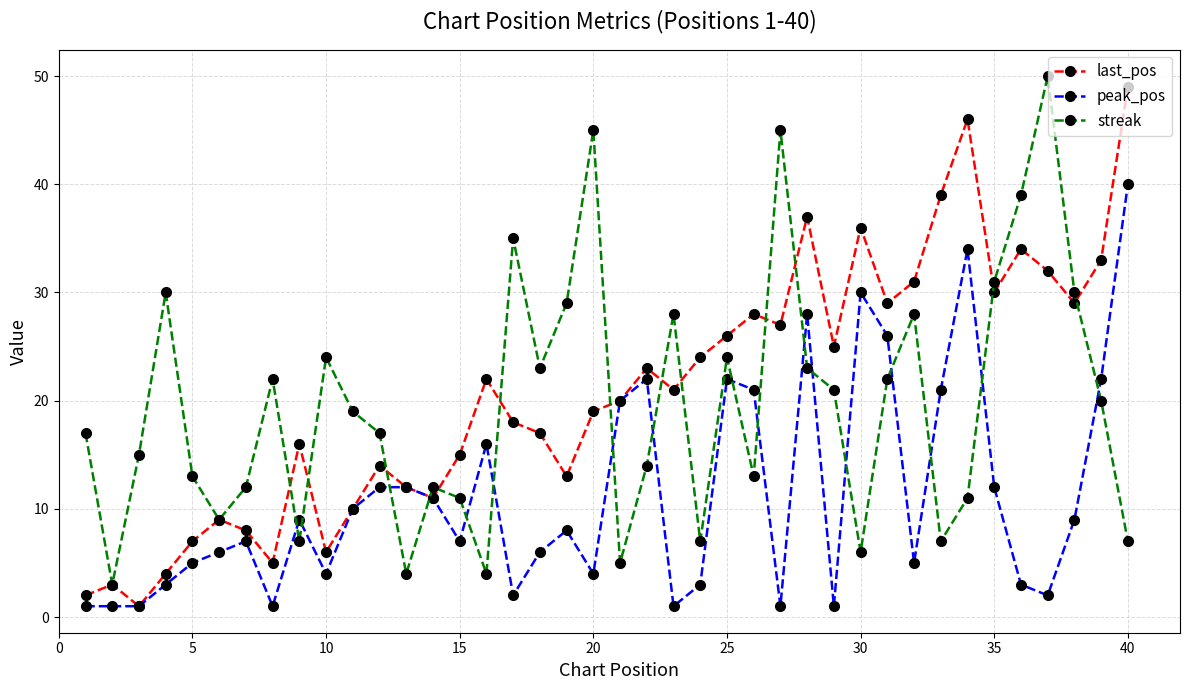

Is this an area chart (filled region under the line)?

No